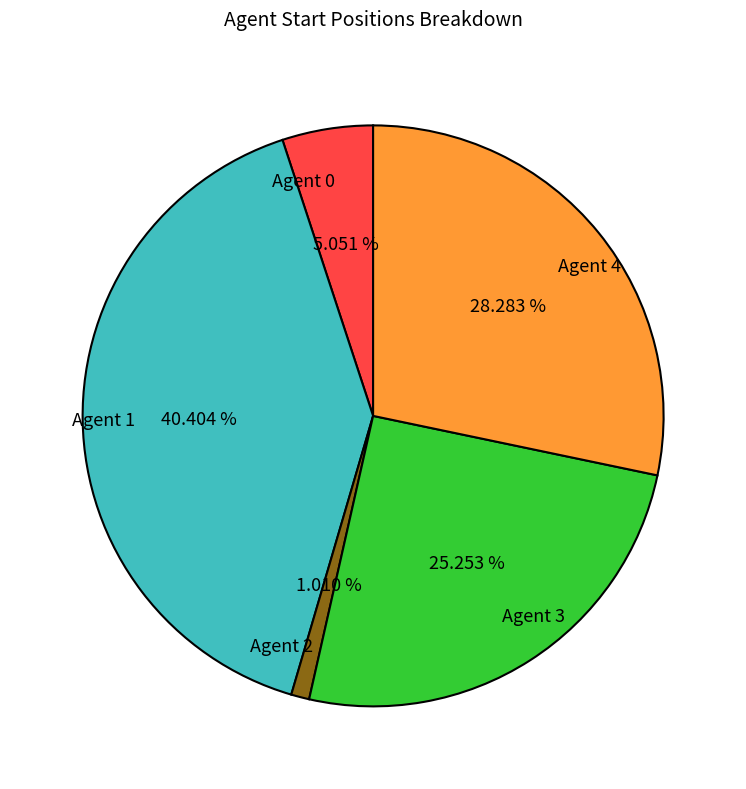

The Agent 0 slice represents 5% of the pie. True or false?

True